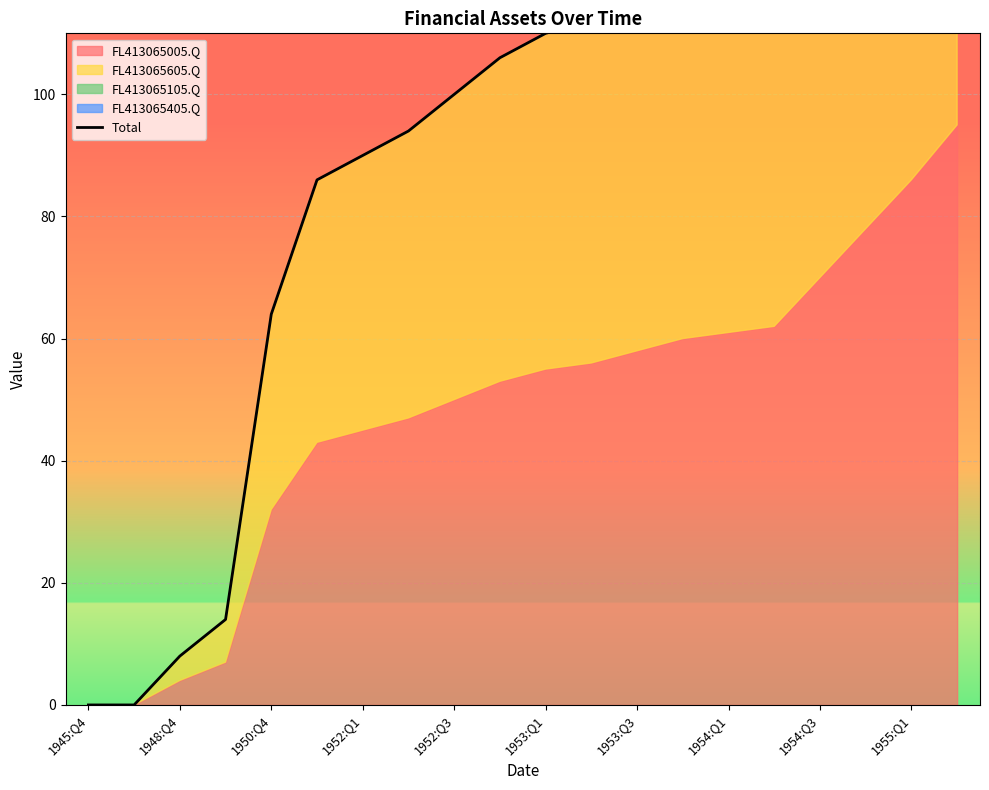

What is the difference between the values at 1955:Q1 and 1953:Q1?

62